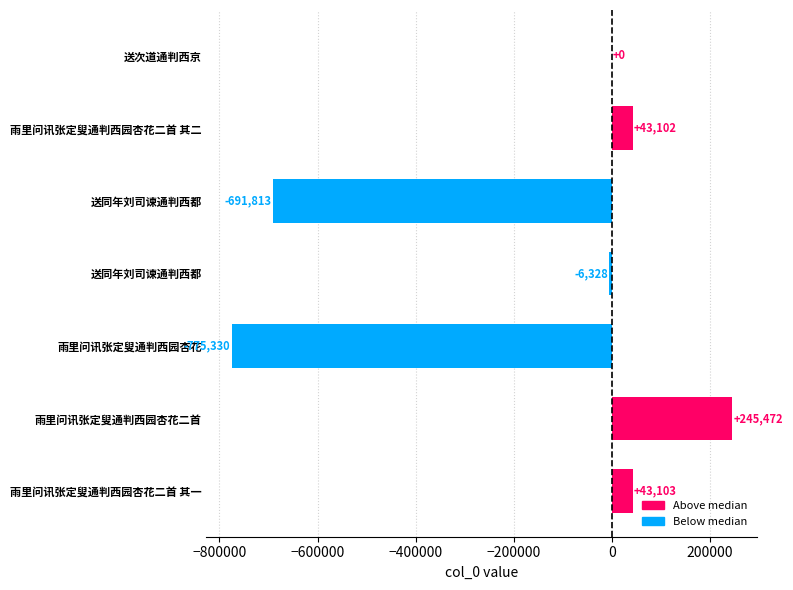

Count the number of data series in this chart.

1